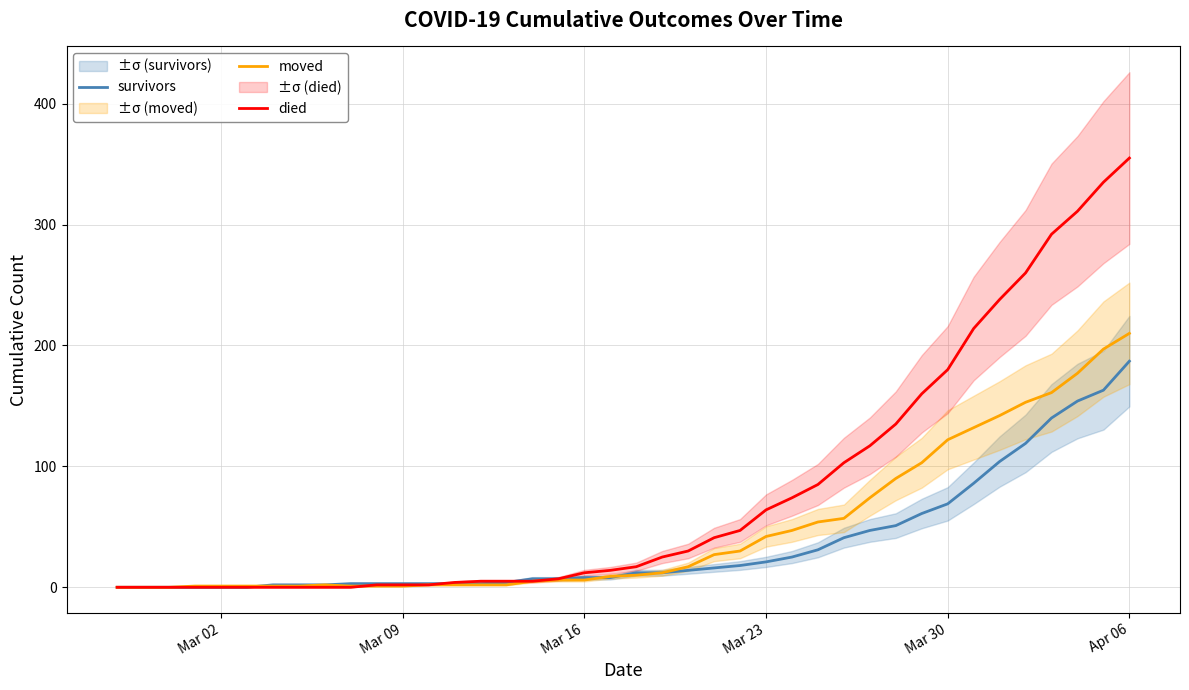

At which label does moved reach its peak?

Apr 06